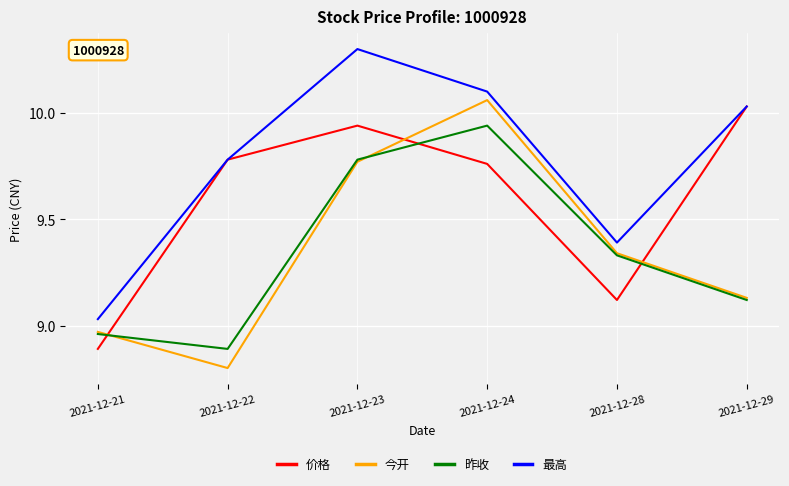

Which series changed the most between 2021-12-24 and 2021-12-29?

今开